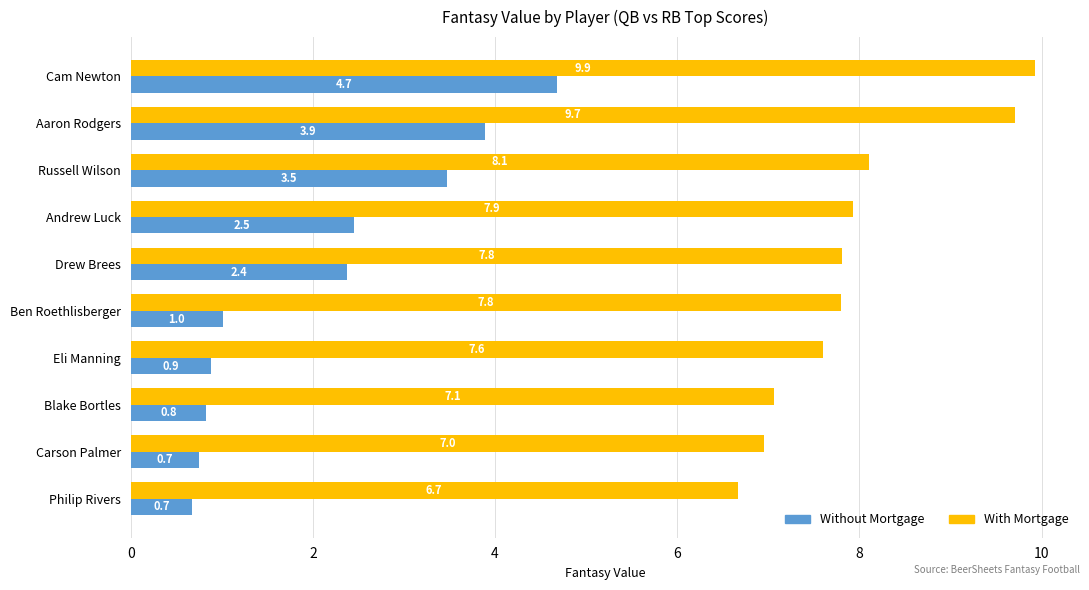

What is the average value of the Without Mortgage series?

2.1